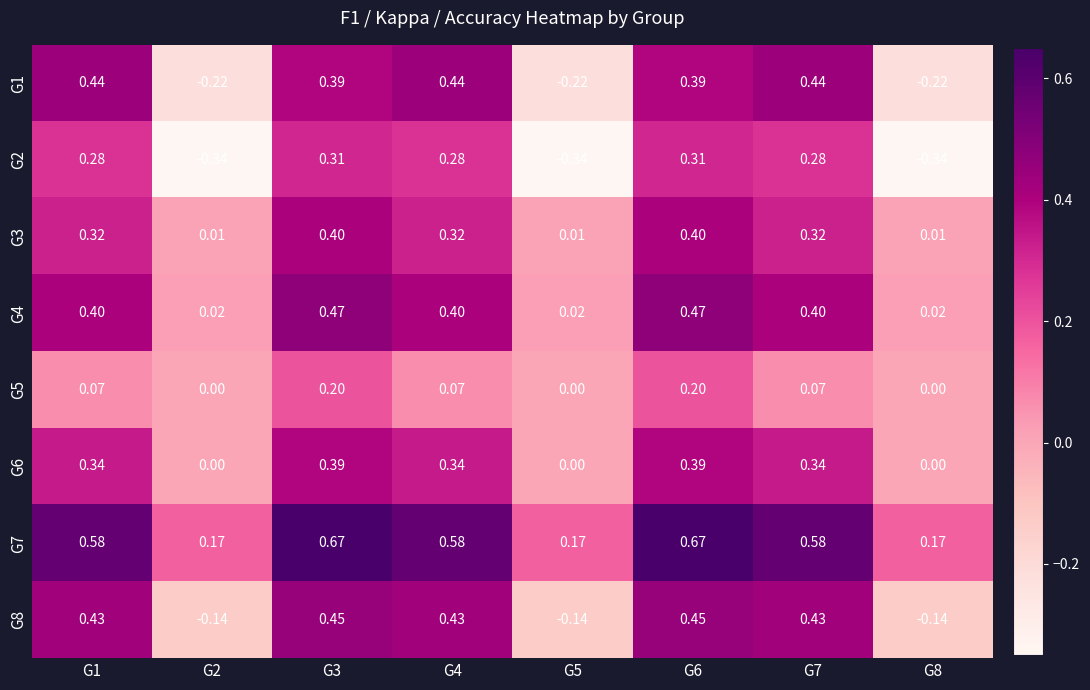

Is the value of G4 at G7 greater than the value of G1 at G1?

No